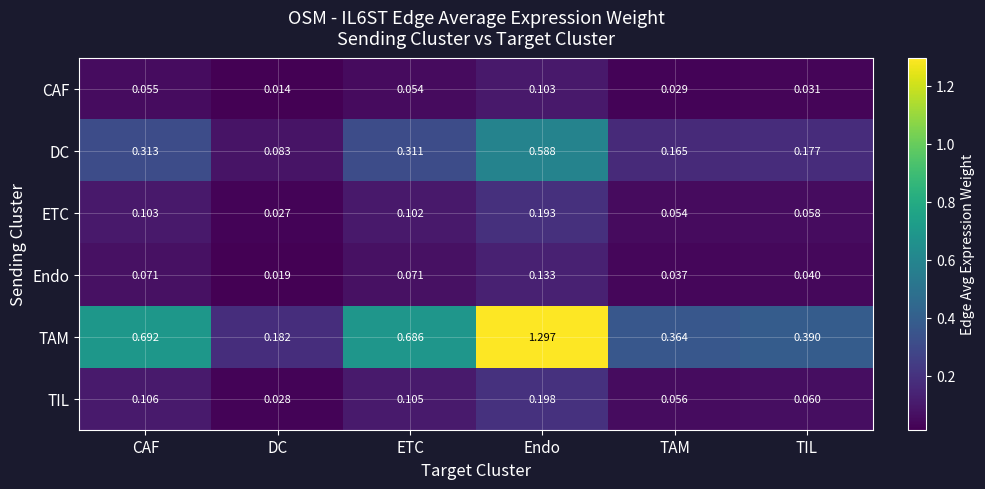

At which label does DC reach its peak?

Endo